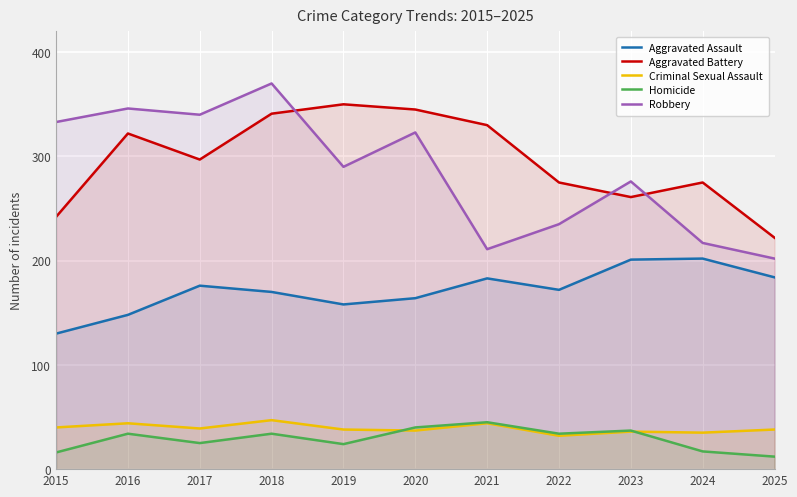

What is the difference between the maximum and second lowest values in the Homicide series?

29